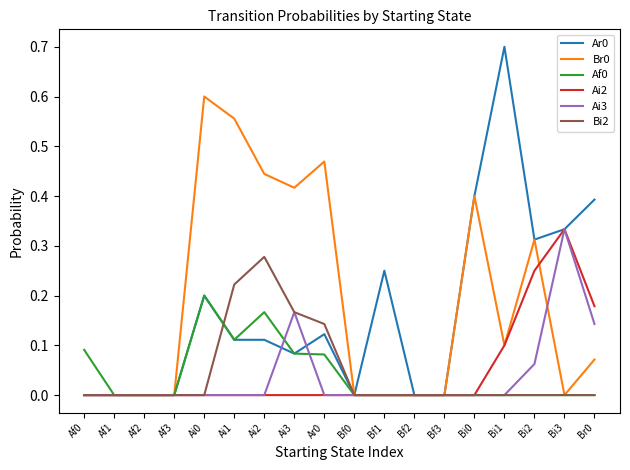

Which category has the highest value across all series?

Bi1